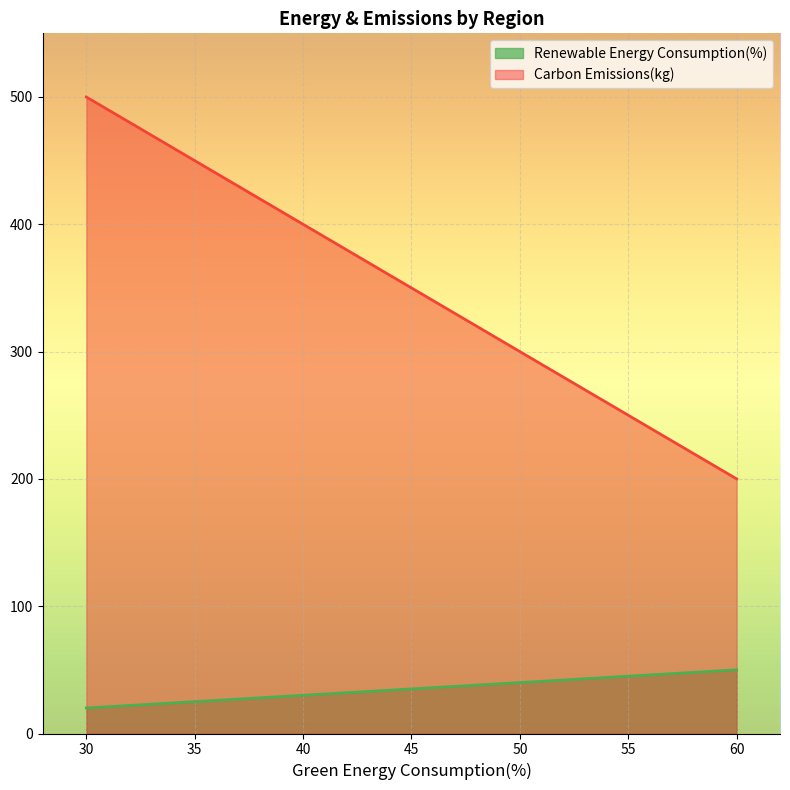

What is the total value across all series at 40?

430